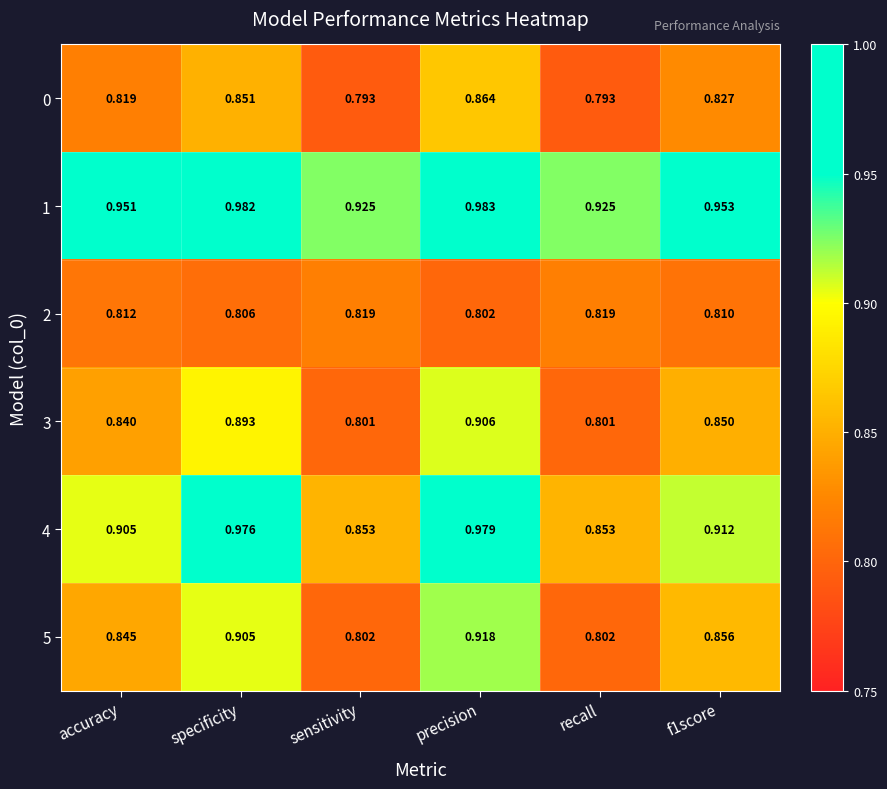

At which category is the sum across all series the highest?

precision